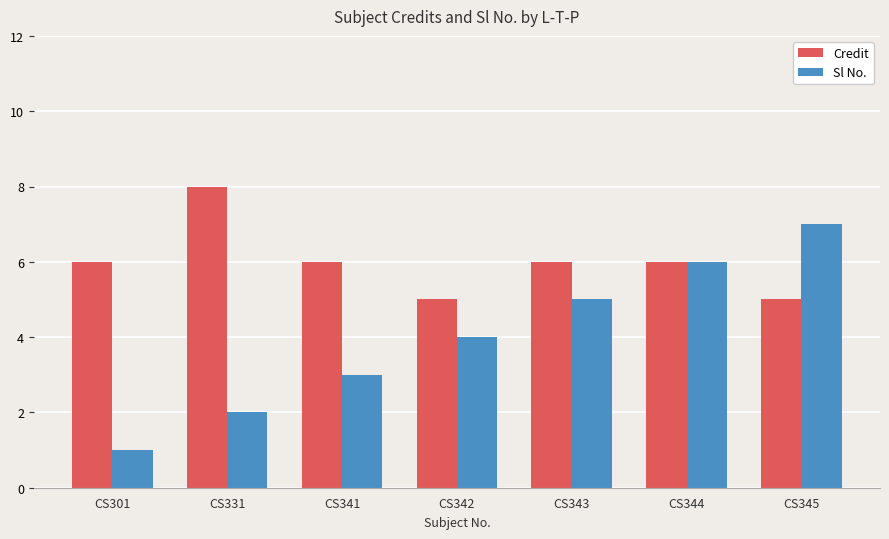

What value does the Sl No. series have at CS344?

6